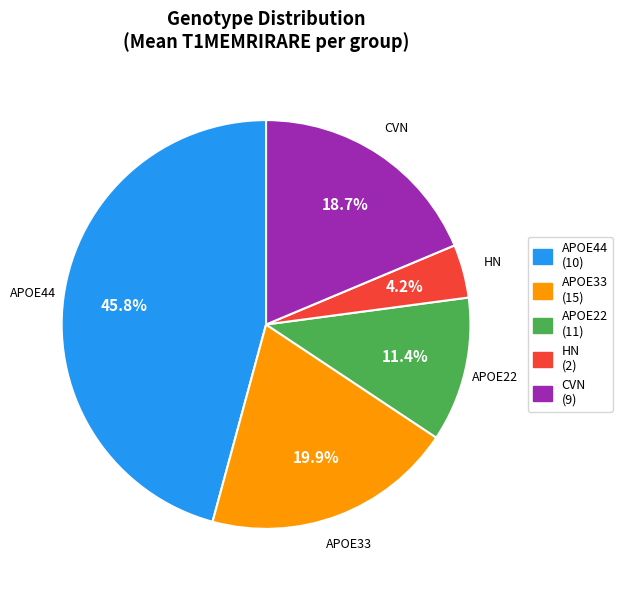

Rank the categories by value from lowest to highest.

HN, APOE22, CVN, APOE33, APOE44